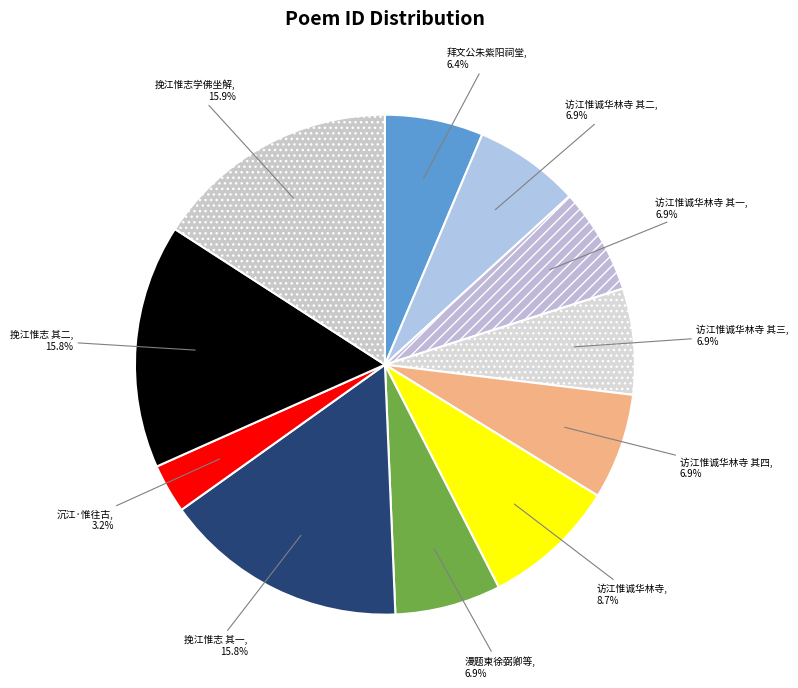

How many slices are in this pie chart?

11